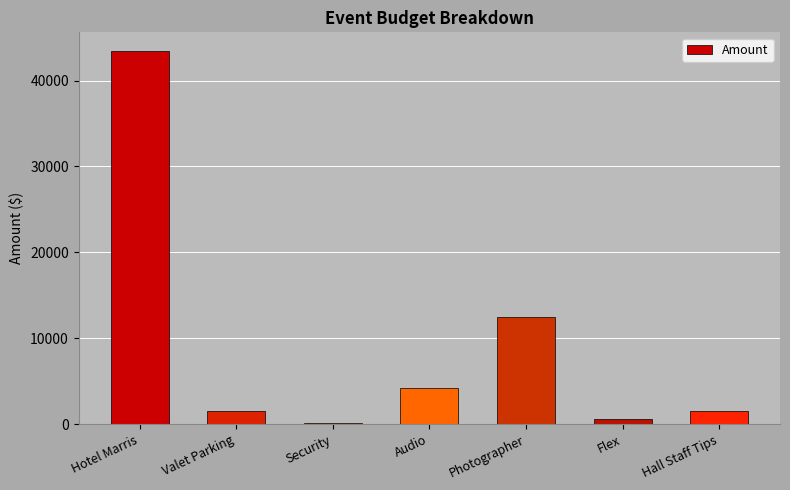

What is the smallest value displayed?

200